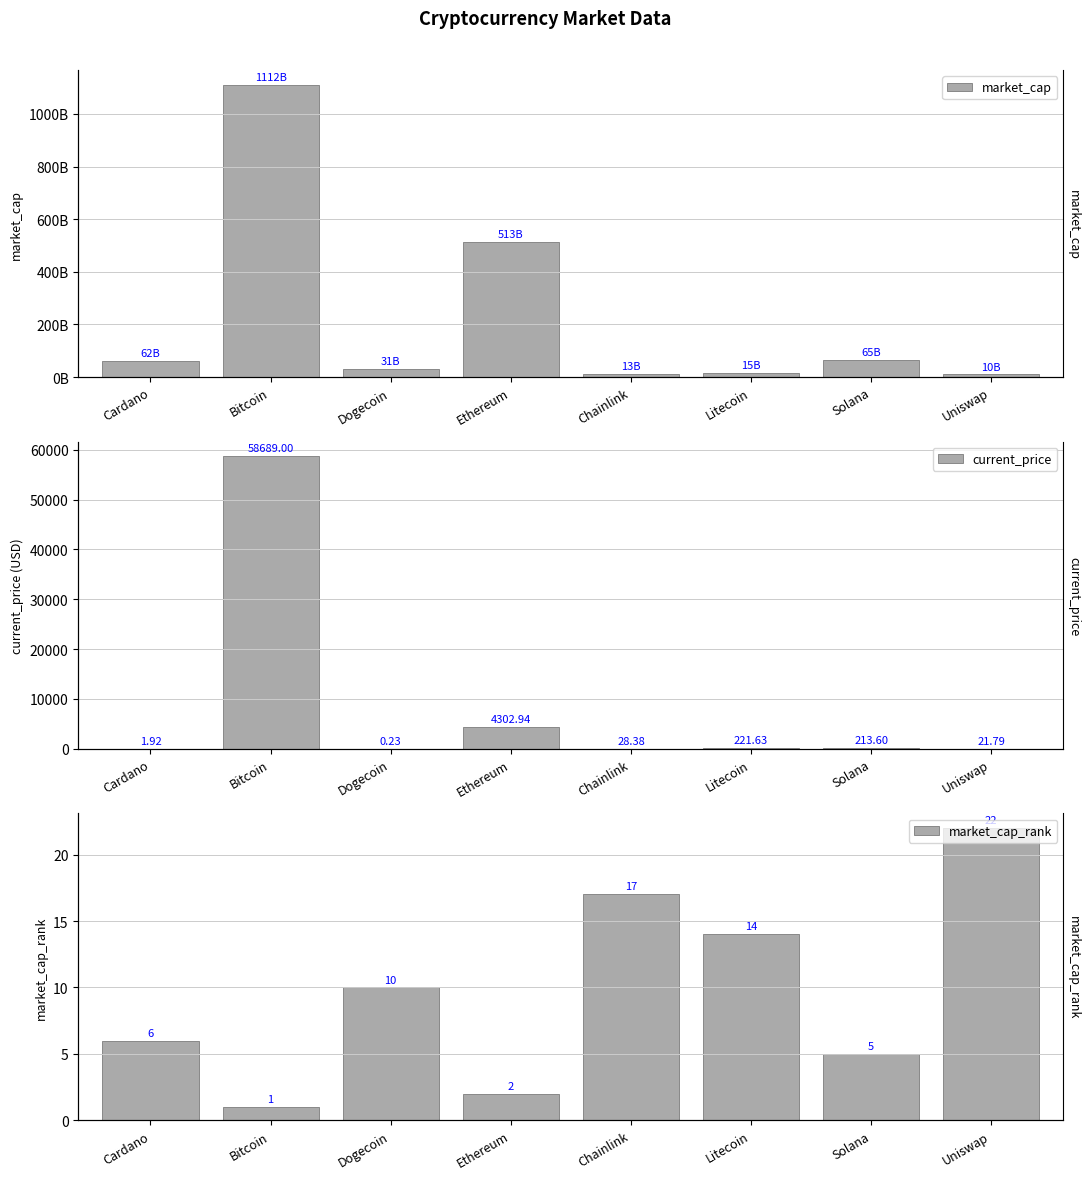

How many data points does each series have?

8